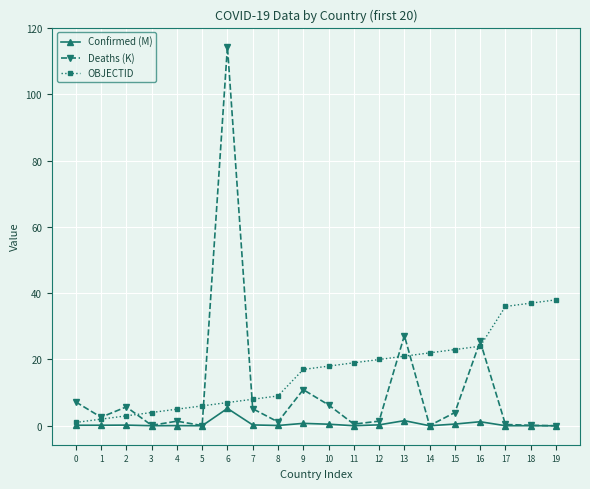

What is the spread (max minus min) of values at 9?

16.3